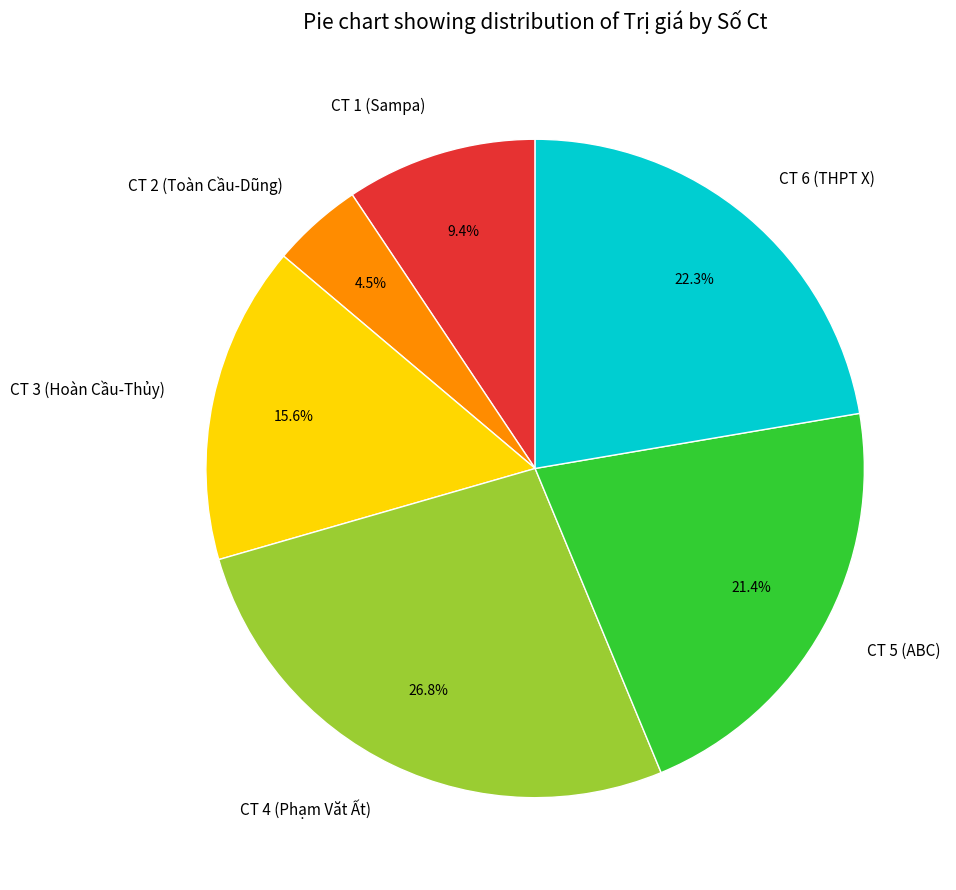

What portion of the pie excludes CT 4 (Phạm Văt Ất)?

73.2%